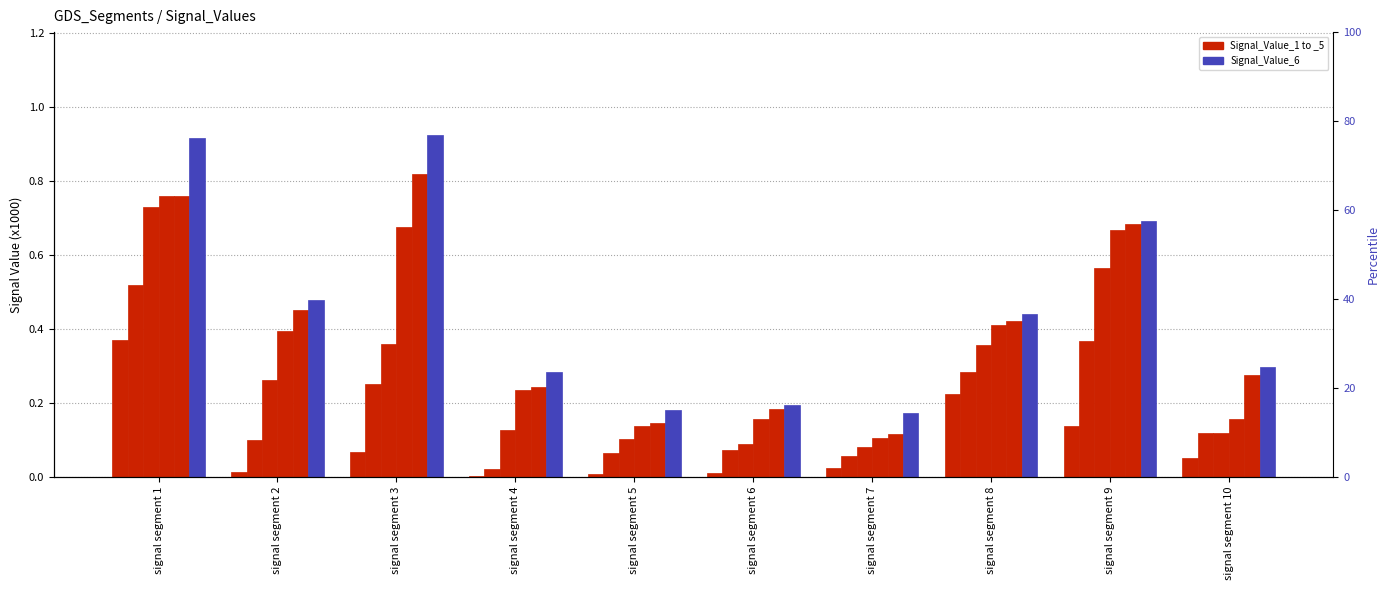

Rank the categories by Signal_Value_2 value from lowest to highest.

signal segment 4, signal segment 7, signal segment 5, signal segment 6, signal segment 2, signal segment 10, signal segment 3, signal segment 8, signal segment 9, signal segment 1